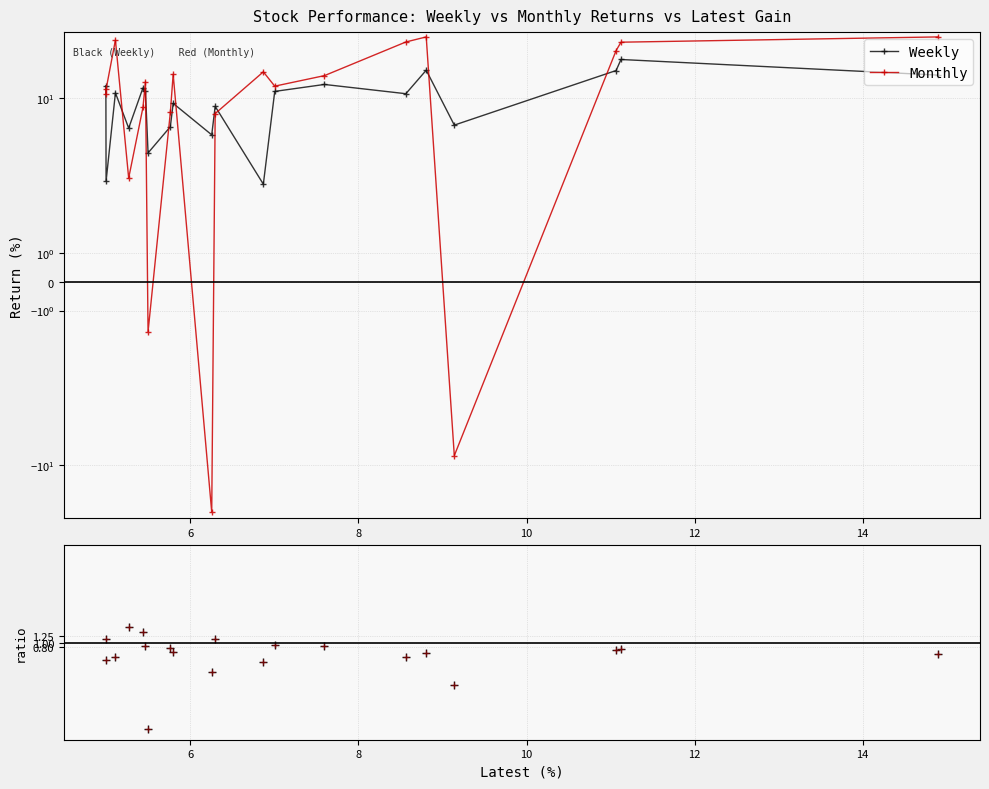

How many lines are shown in the chart?

3